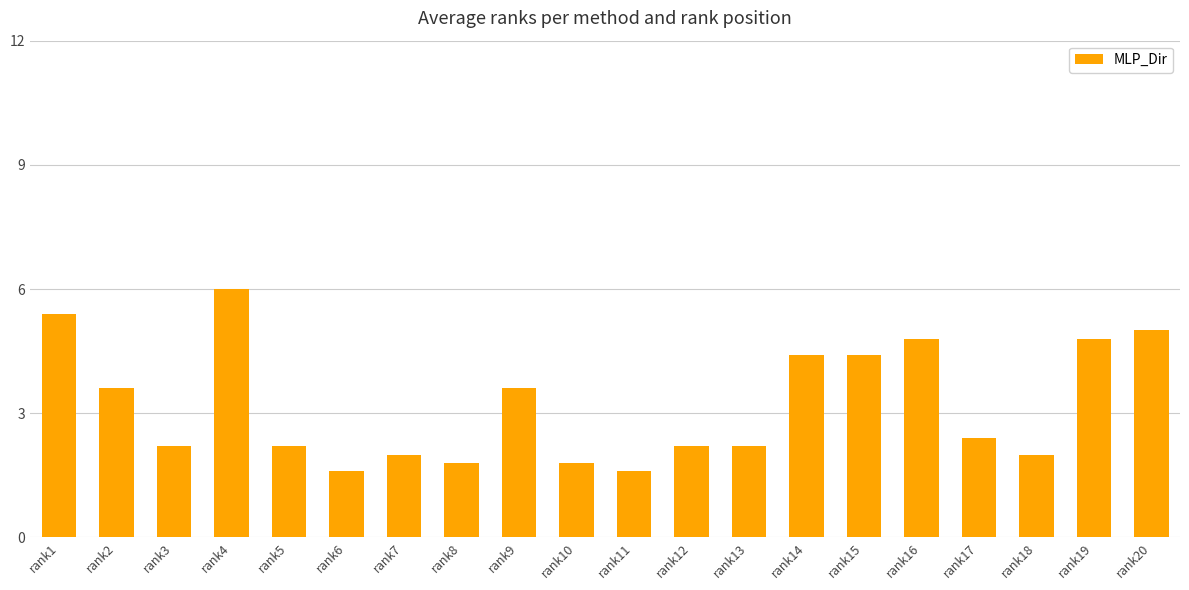

Reading left to right, list all the values displayed in this chart.

5.4	3.6	2.2	6.0	2.2	1.6	2.0	1.8	3.6	1.8	1.6	2.2	2.2	4.4	4.4	4.8	2.4	2.0	4.8	5.0